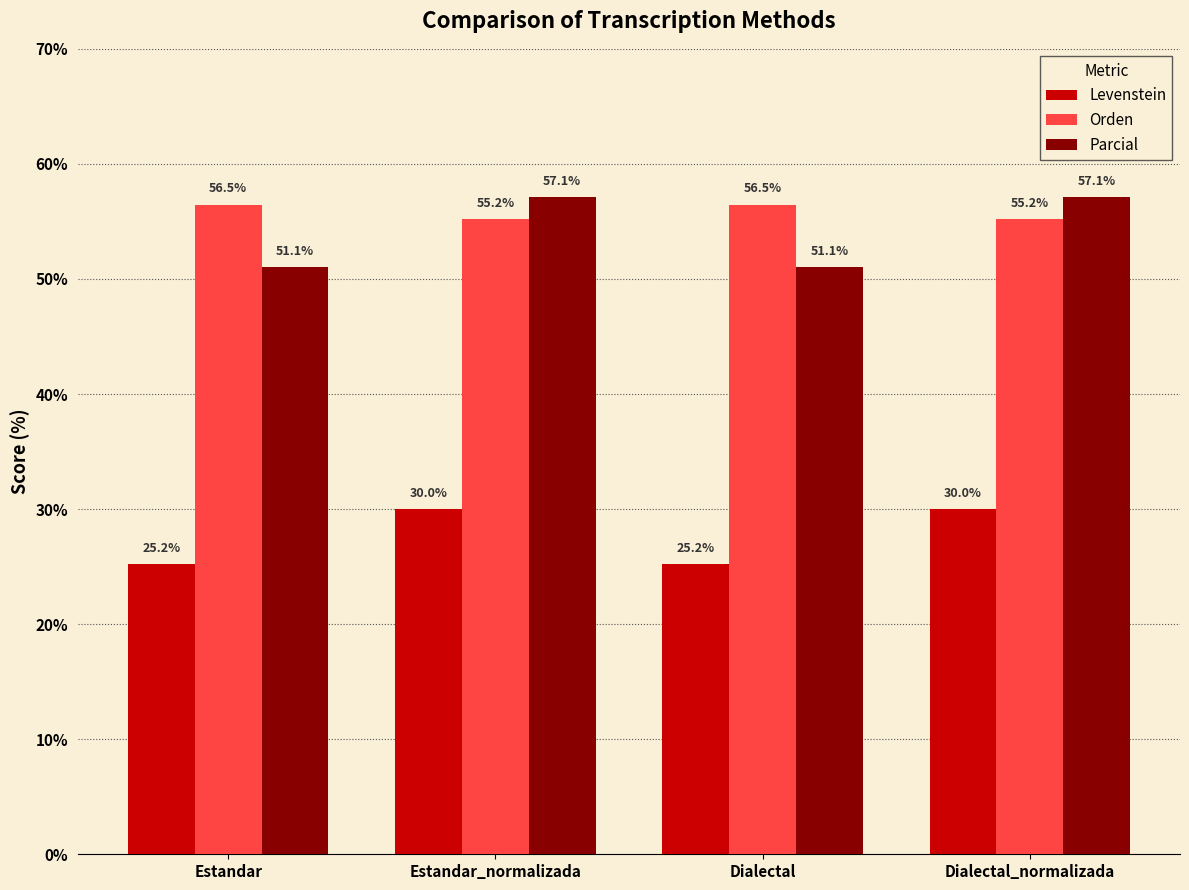

What is the smallest value displayed?

25.2